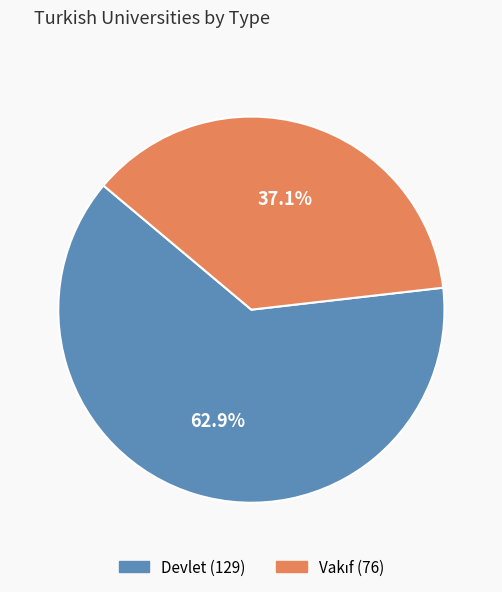

What is the majority slice?

Devlet